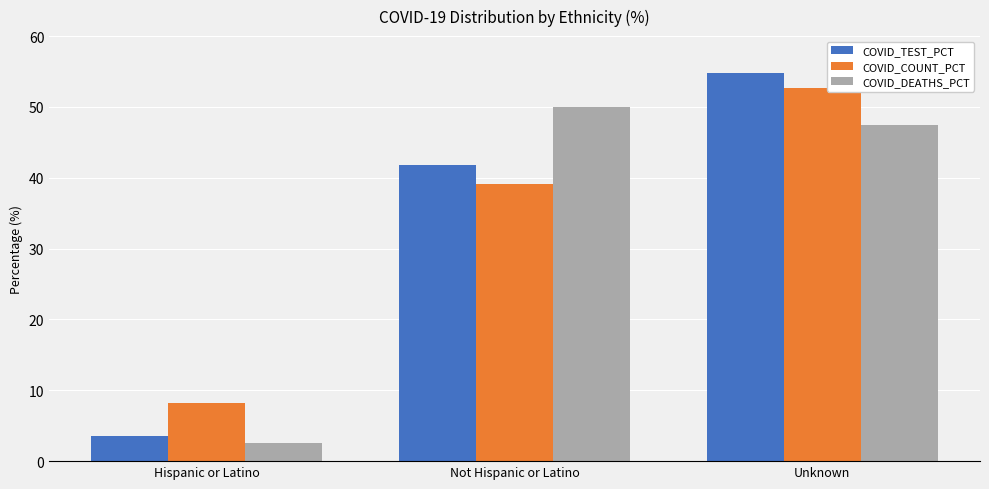

Which series has the widest spread of values?

COVID_TEST_PCT